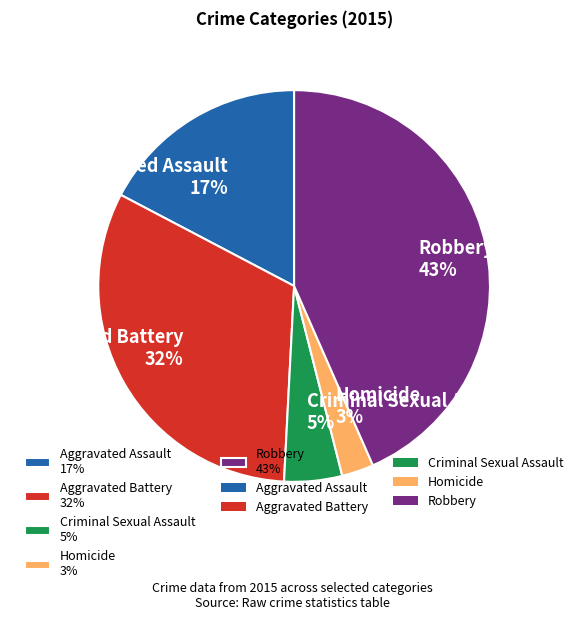

To the nearest percent, what percentage of the pie is Aggravated Assault?

17%